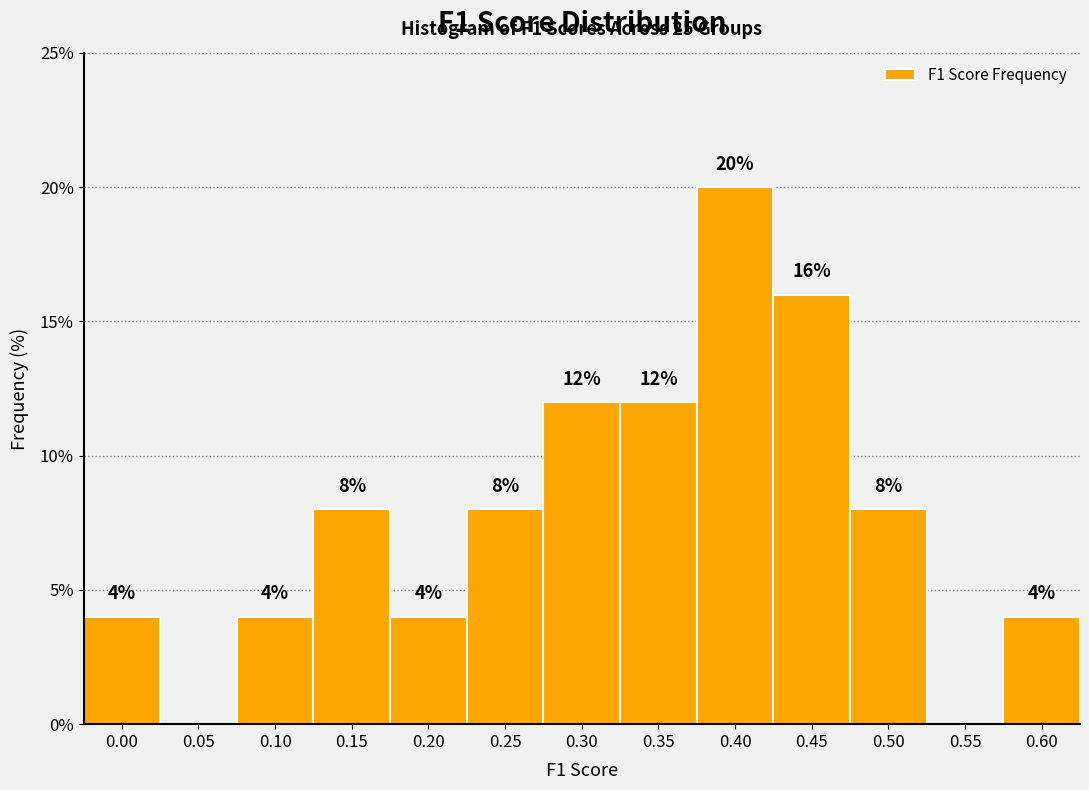

Reading right to left, transcribe all the data shown in this chart.

0.60=4	0.55=0	0.50=8	0.45=16	0.40=20	0.35=12	0.30=12	0.25=8	0.20=4	0.15=8	0.10=4	0.05=0	0.00=4